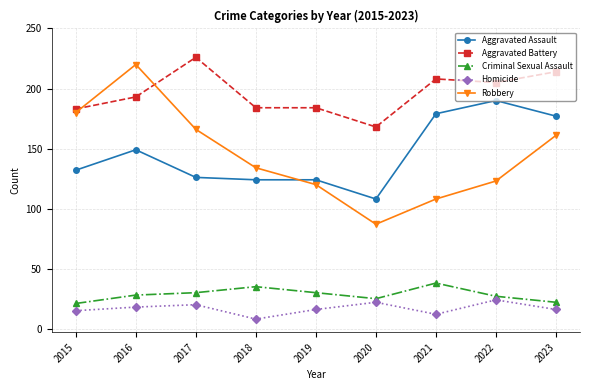

What is the minimum value for Robbery?

87